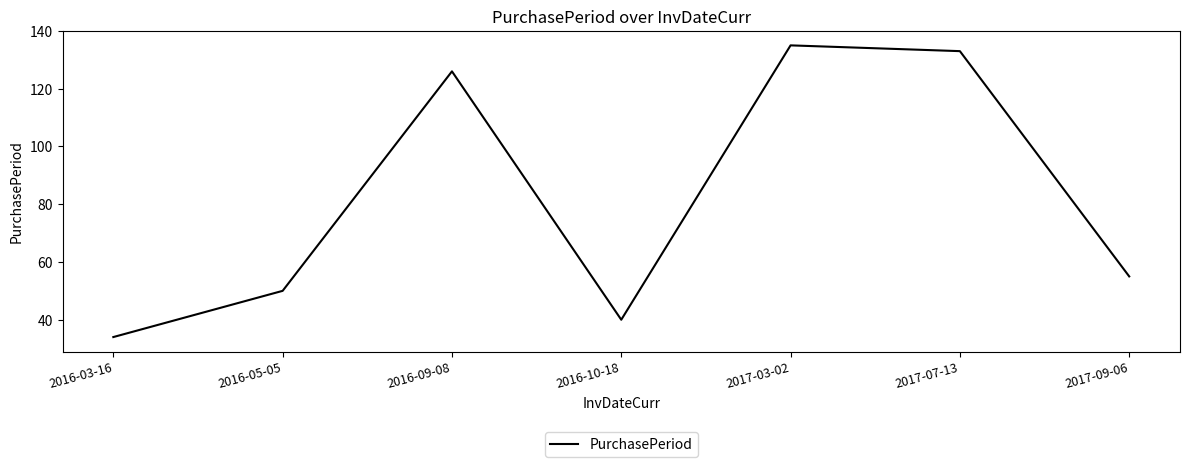

What is the sum of all values?

573